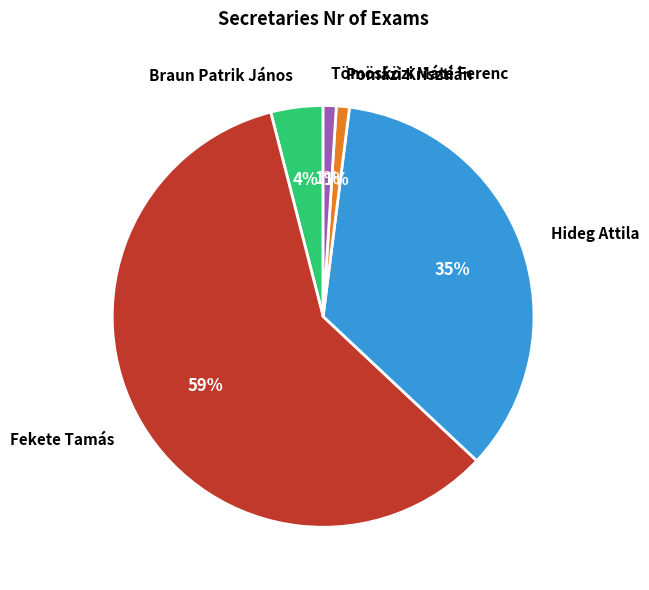

What is the ratio of the value at Braun Patrik János to the value at Pomázi Krisztián?

4.0